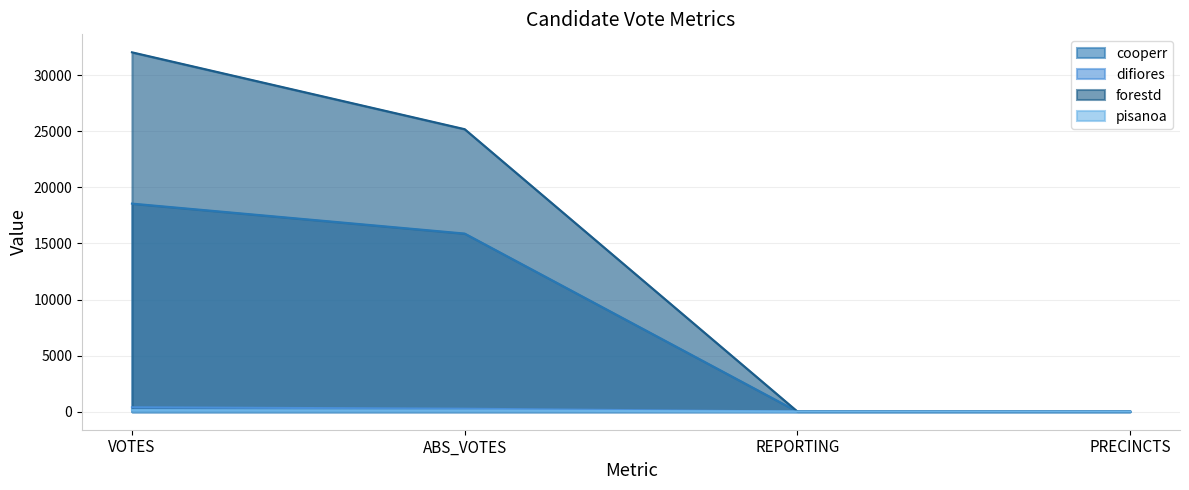

Is it true that pisanoa equals 145 at VOTES?

True